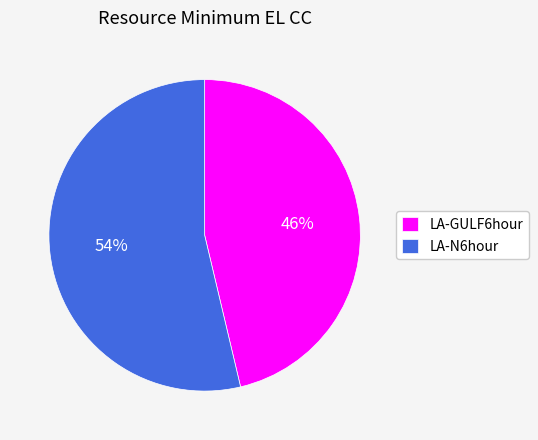

What is the largest slice in the pie chart?

LA-N6hour